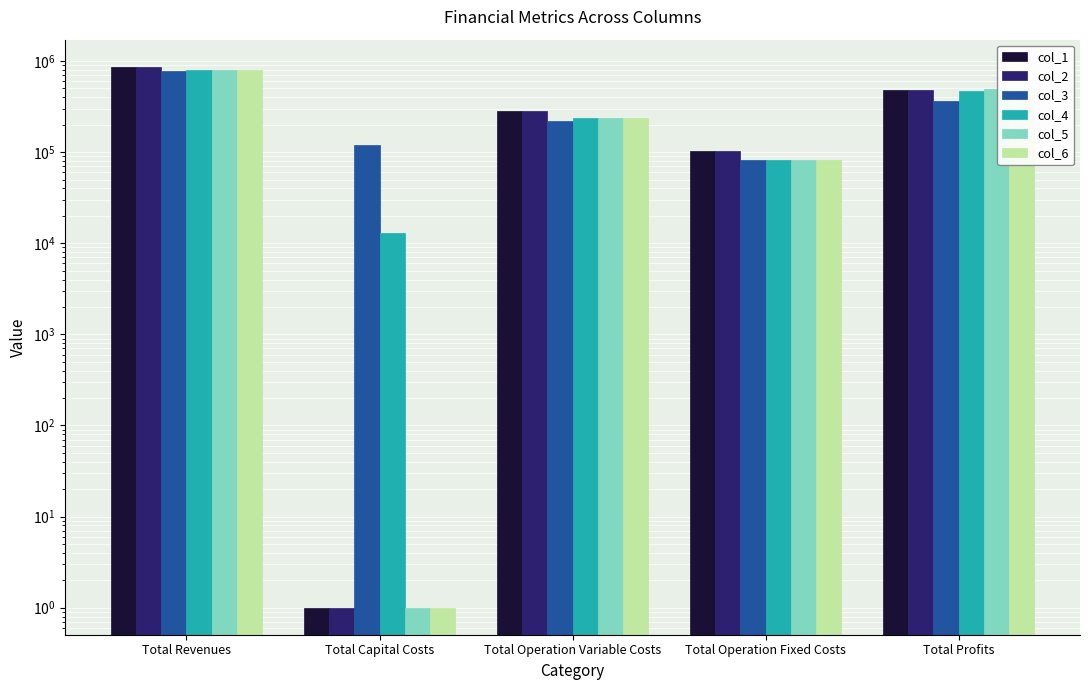

Does the chart contain stacked bars?

No